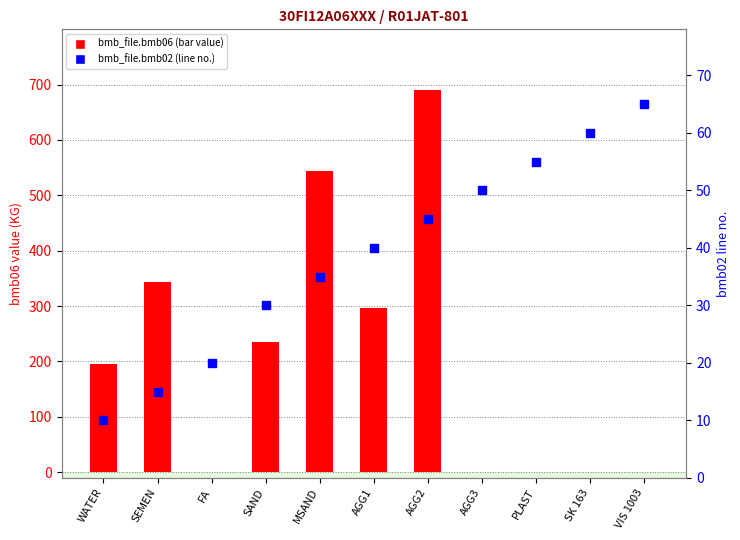

Which series reaches the maximum Y coordinate?

bmb_file.bmb06